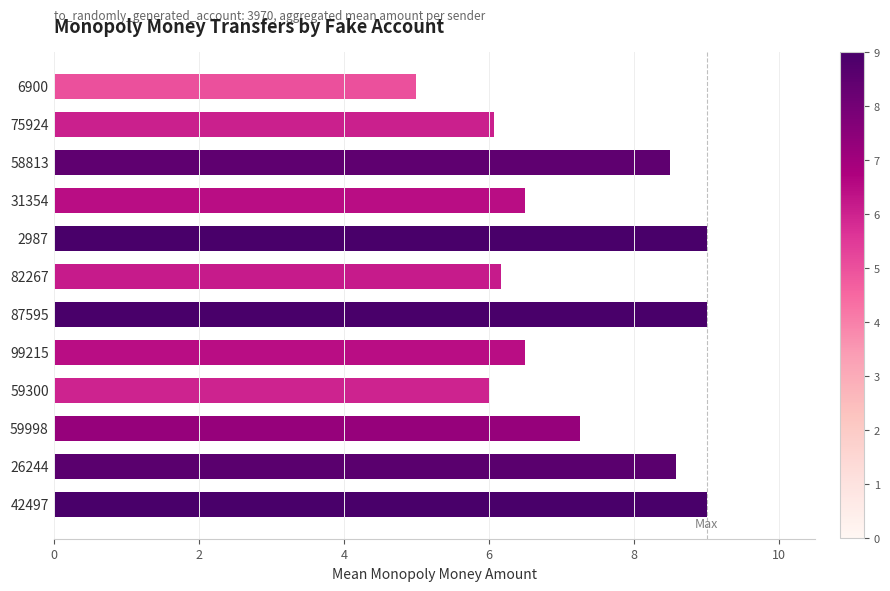

What is the minimum value shown in the chart?

5.0